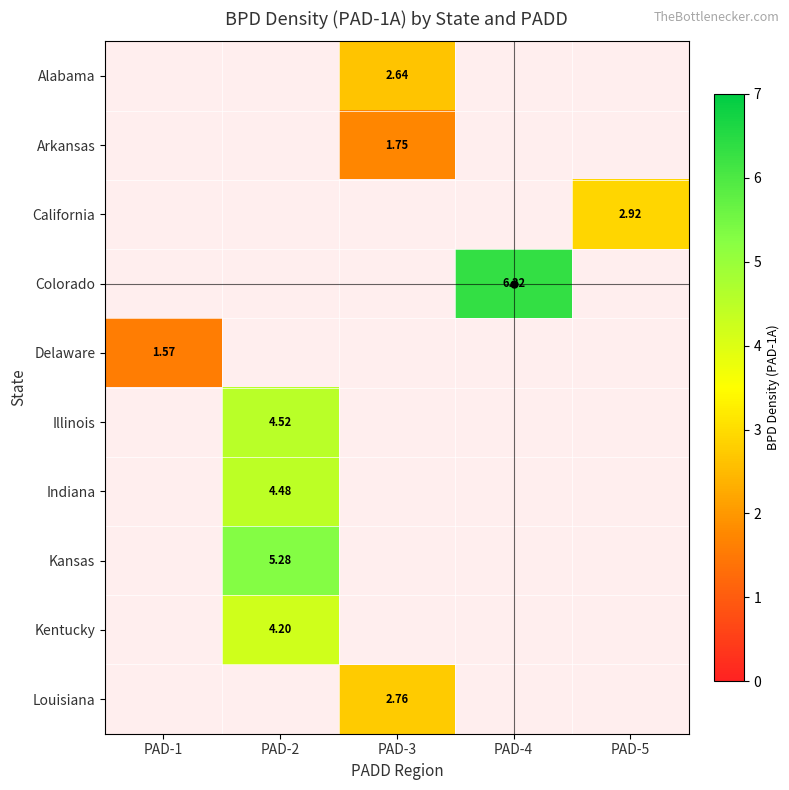

Is the value of Delaware at PAD-1 greater than the value of Arkansas at PAD-3?

No